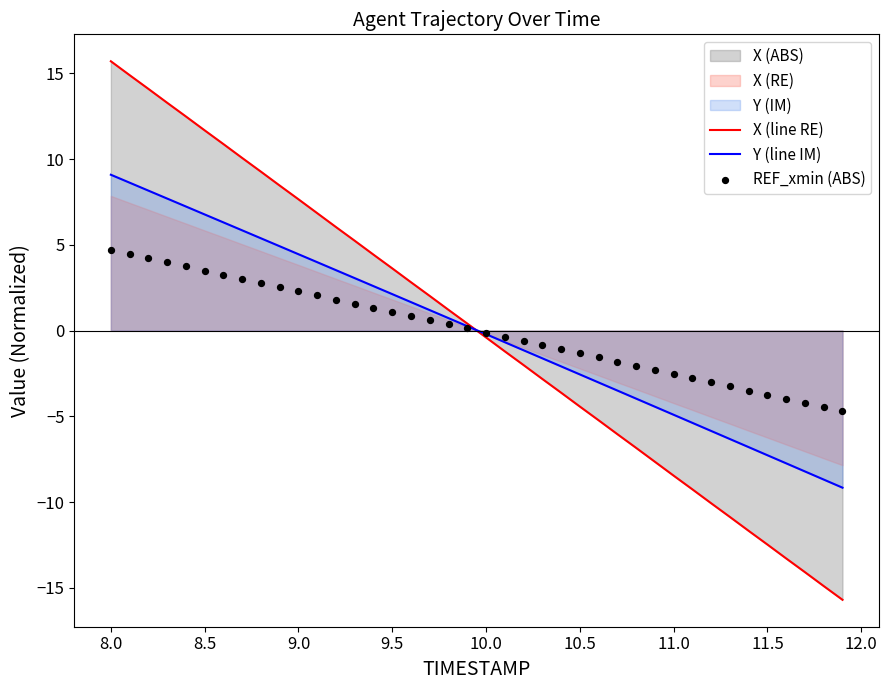

Which series has the largest Y range (max minus min)?

X (line RE)